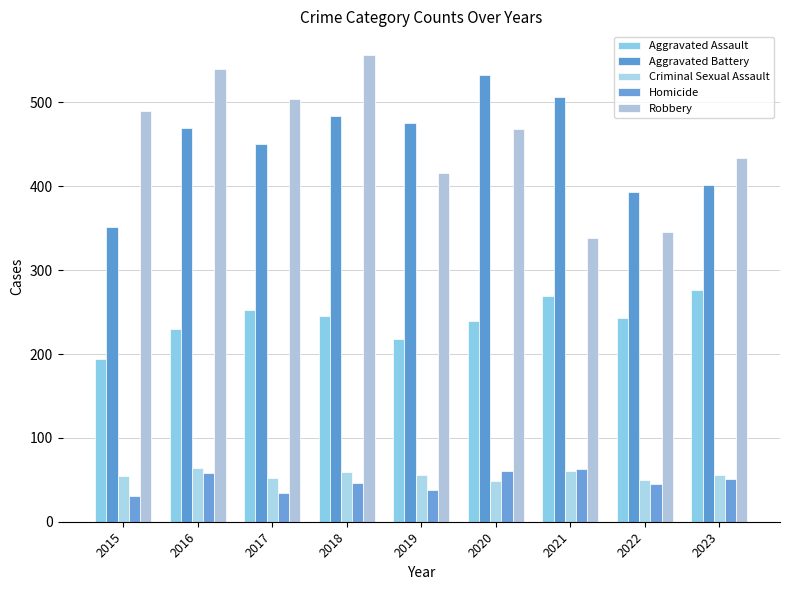

What is the spread (max minus min) of values at 2019?

438